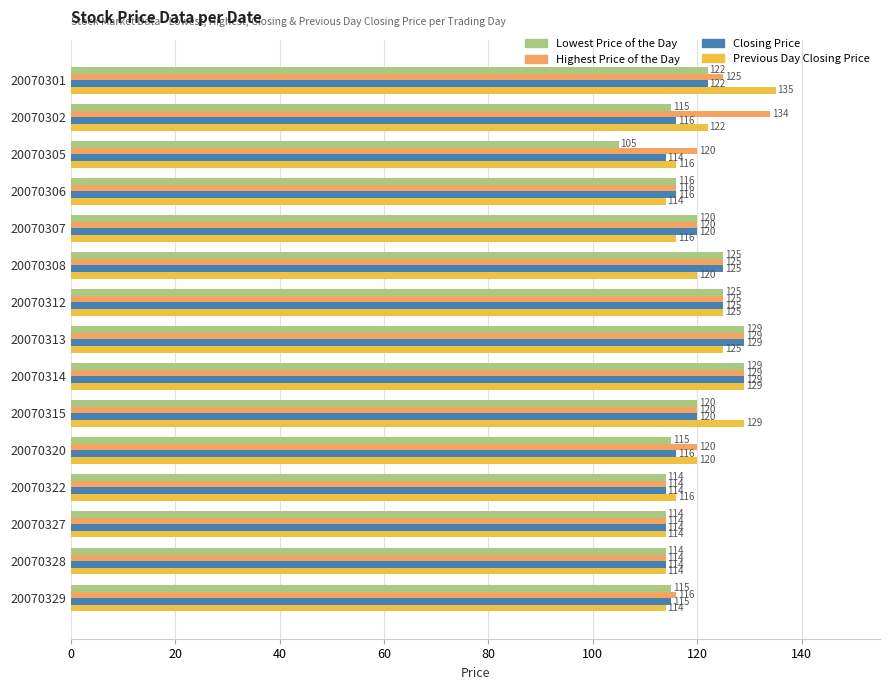

What is the average value of the Previous Day Closing Price series?

121